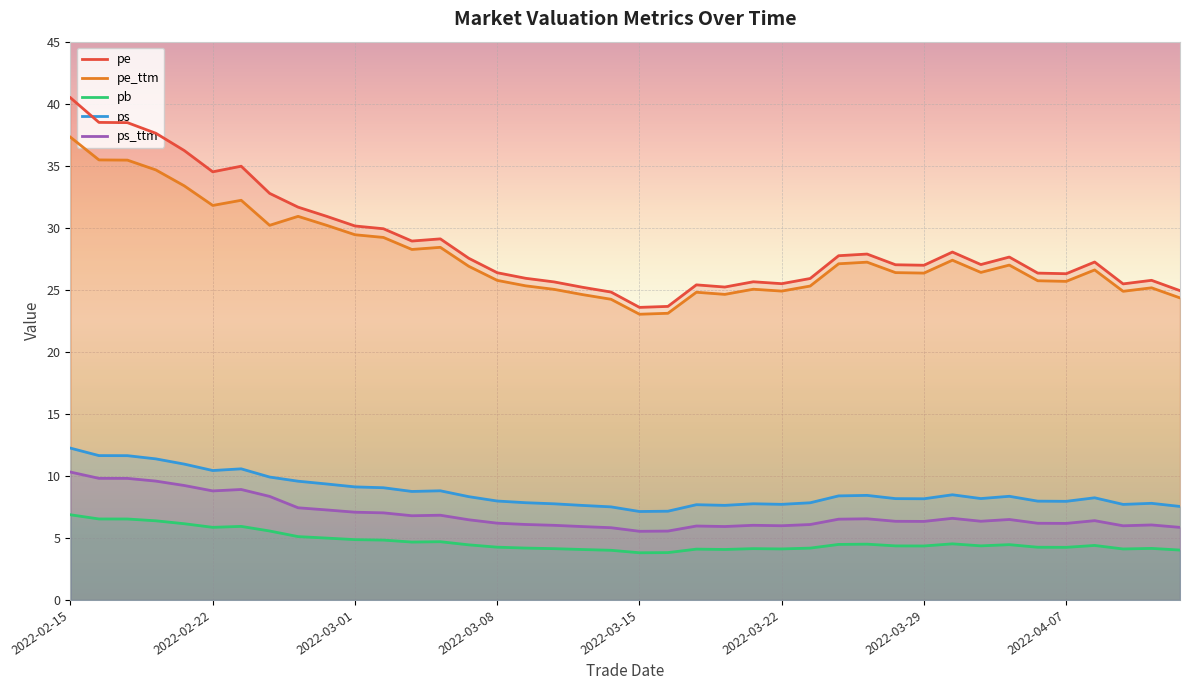

Which label corresponds to the largest value in the chart?

2022-02-15